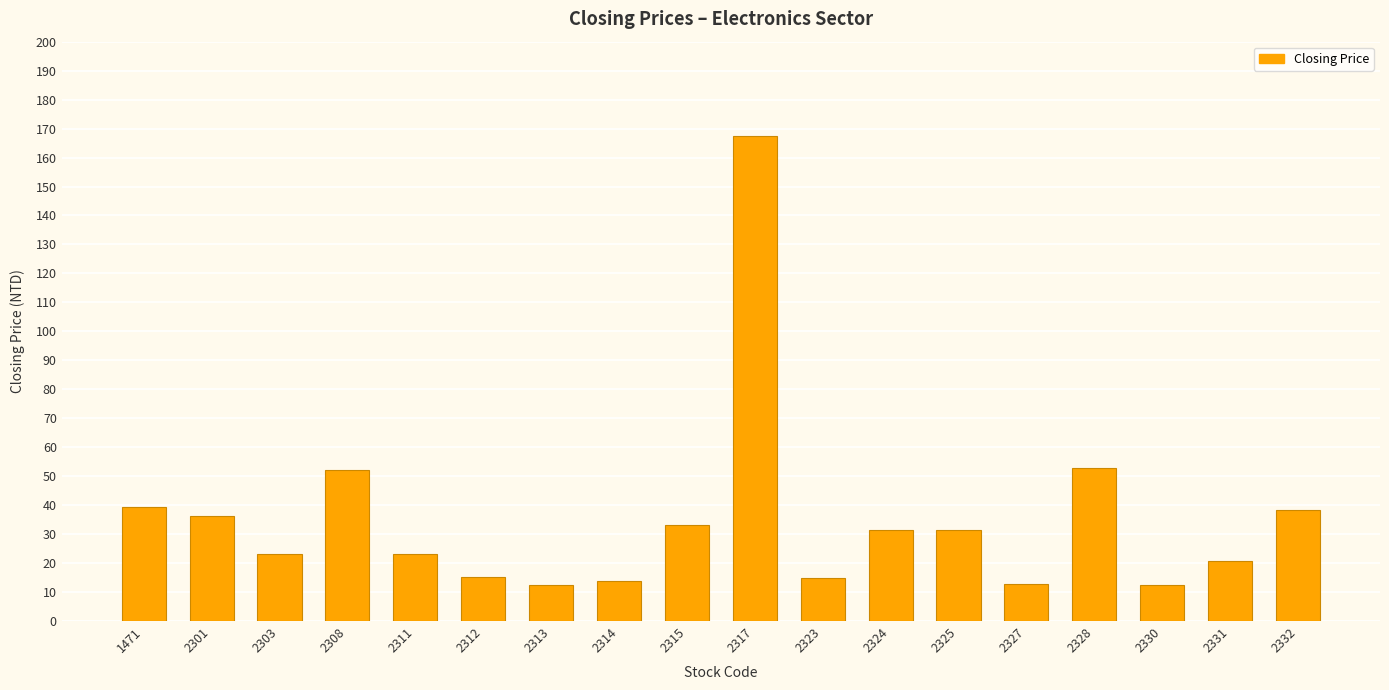

What is the value of the 16th bar from the left?

12.4